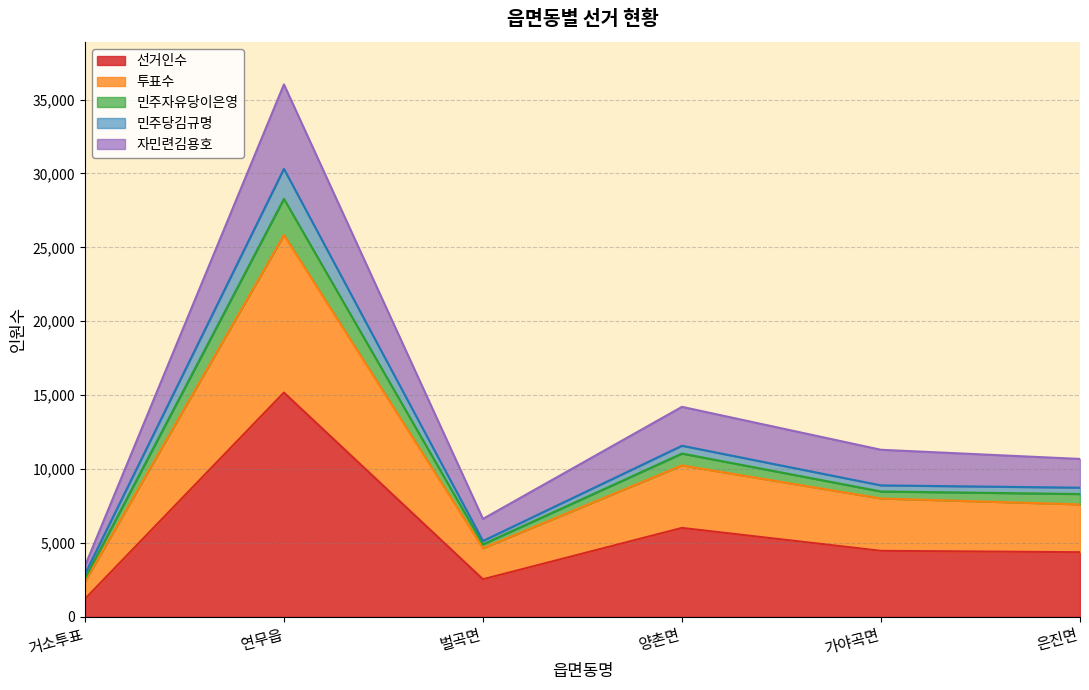

At which label does 선거인수 reach its peak?

연무읍